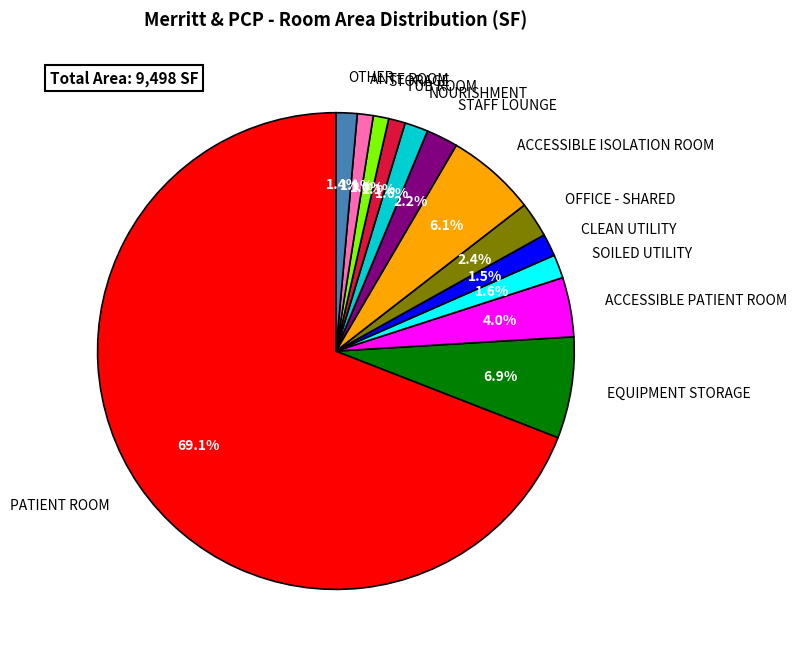

Between SOILED UTILITY and STORAGE, which is larger?

SOILED UTILITY